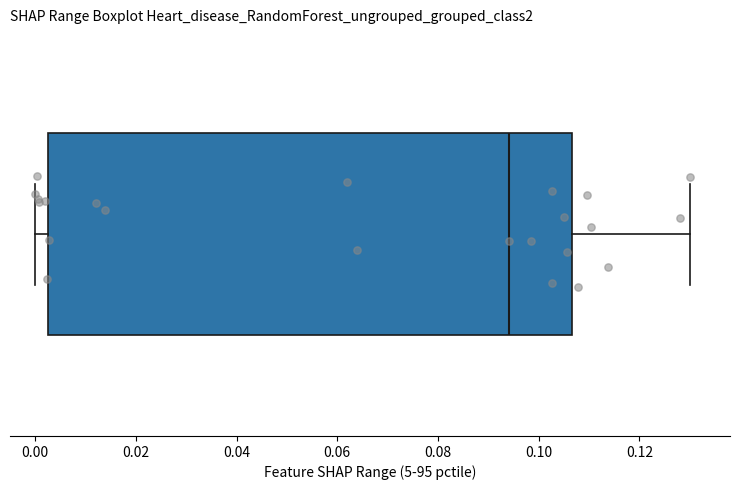

Transcribe this box plot: give where the median line is, the range the box spans, and where the two whiskers end, as read against the x-axis. The values are not printed on the chart, so give them approximately, as read against the axis.

median 0.094, box 0.002 to 0.106, whiskers 0.000 to 0.130